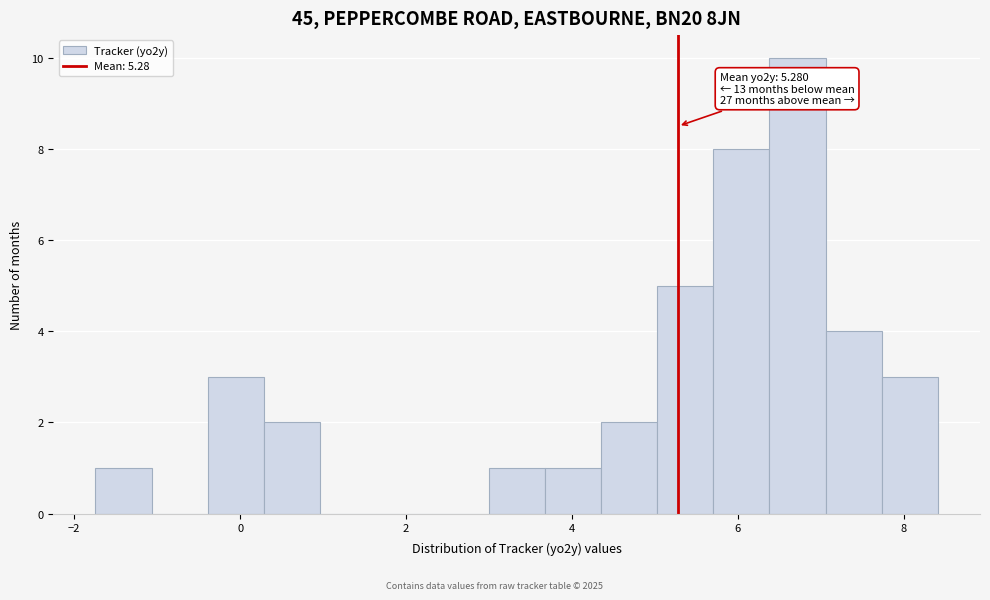

Around what value on the x-axis is the tallest bar? Give the approximate position of its centre, as read against the axis.

6.8